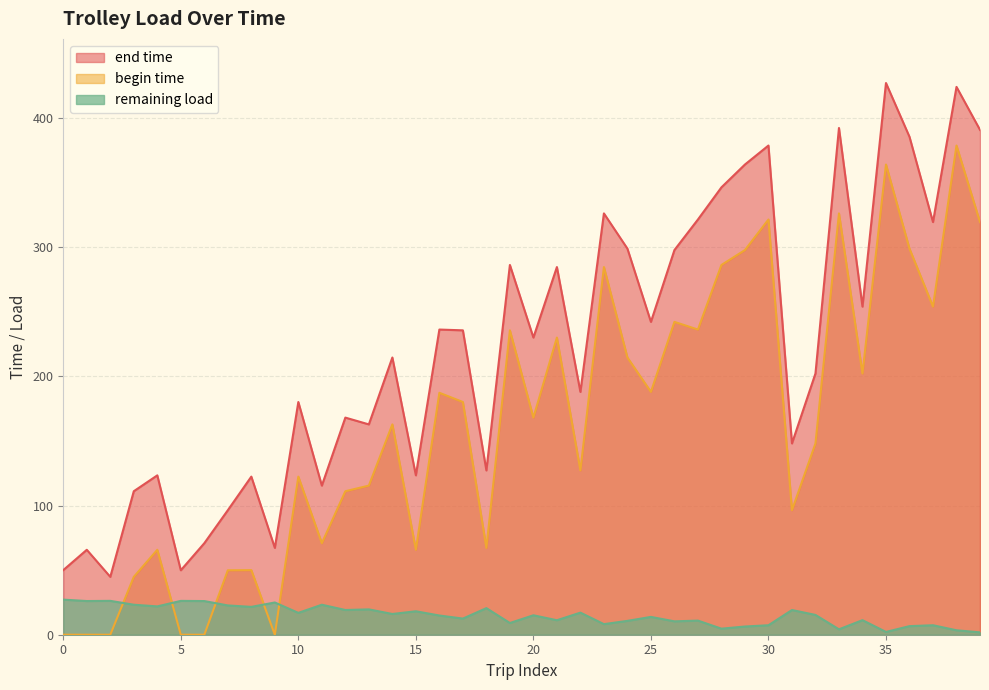

What is the difference between the highest and lowest values at 10?

163.3